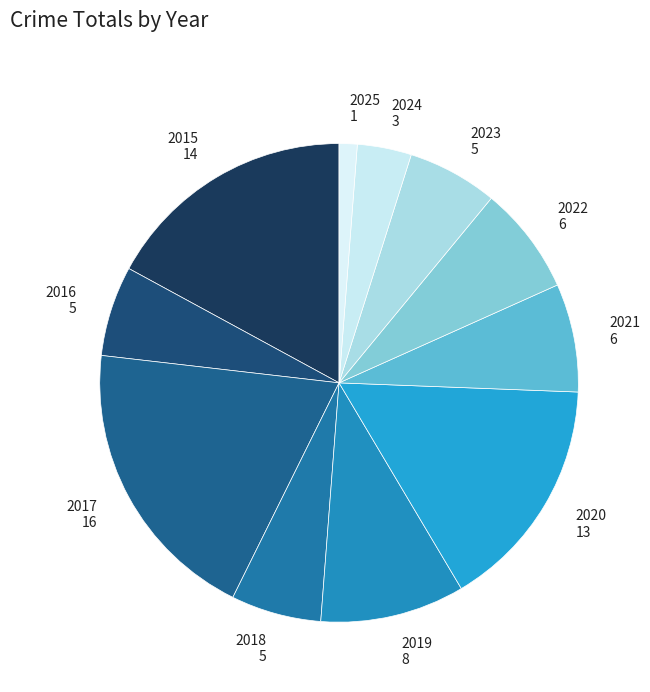

Does any single category account for the majority?

No